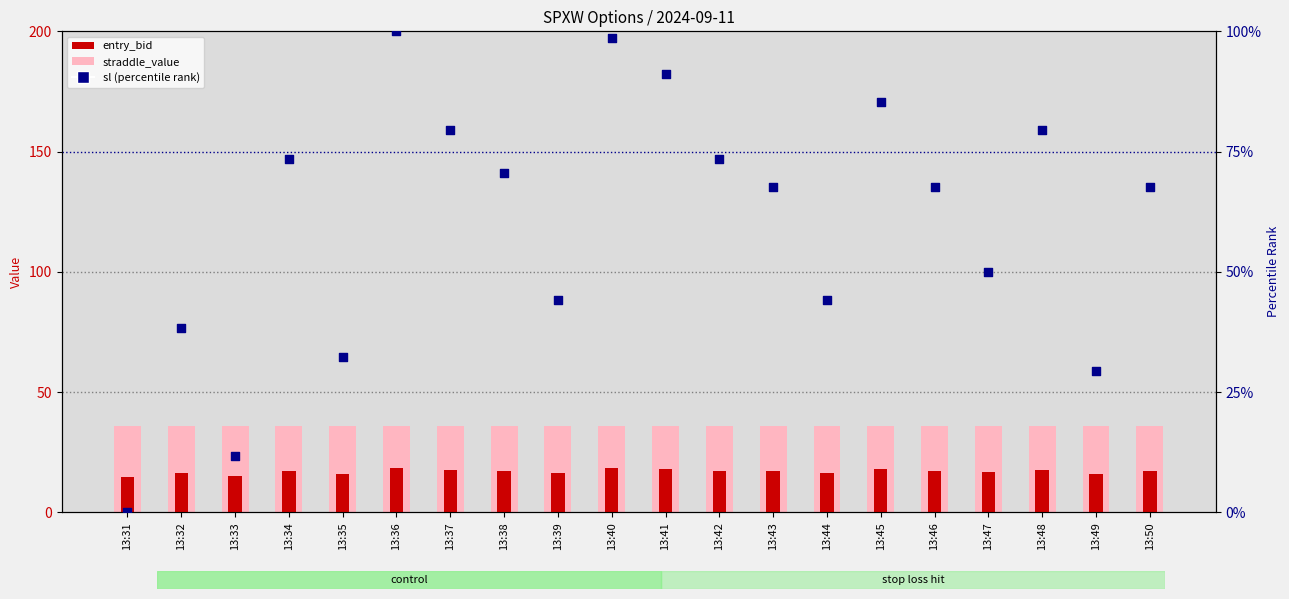

At which category is the sum across all series the highest?

13:36